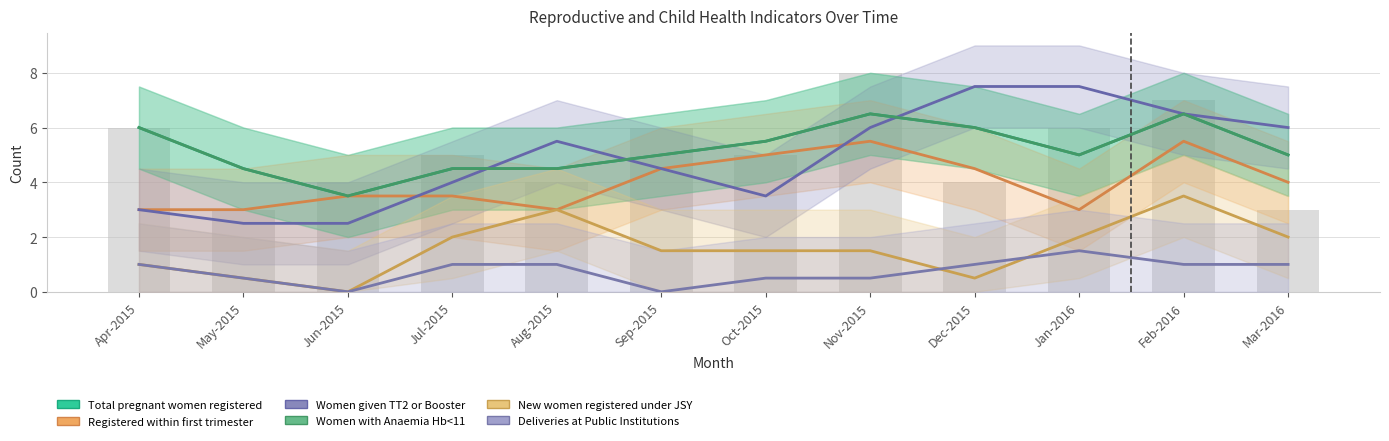

What is the difference between the highest and lowest values at Sep-2015?

5.0